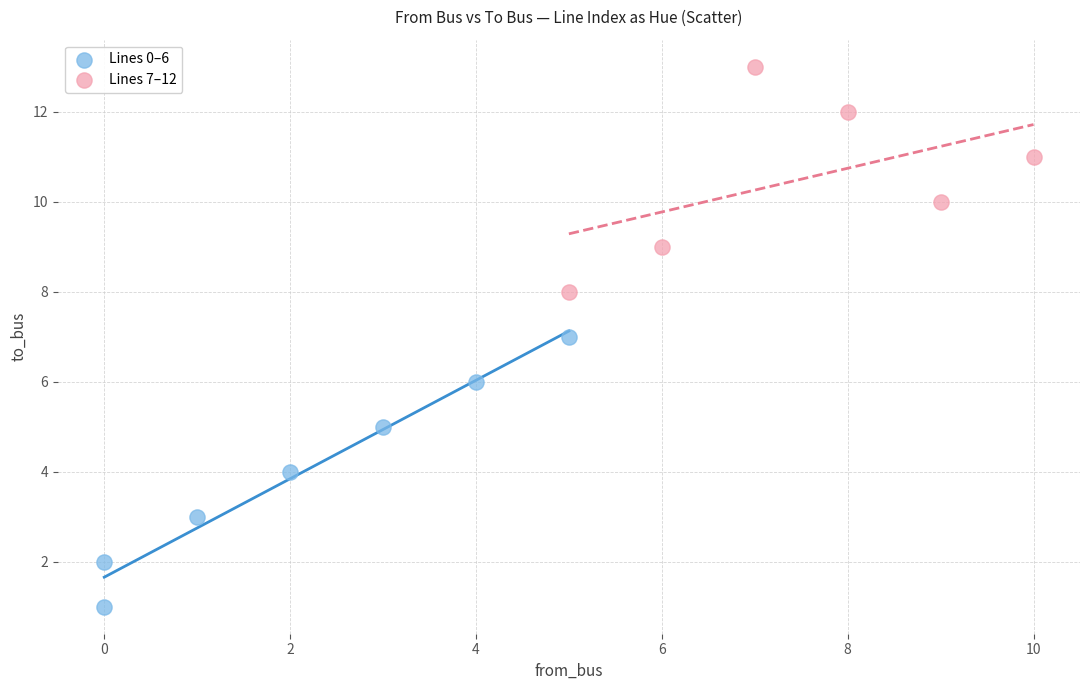

Which series contains the lowest Y value?

Lines 0–6